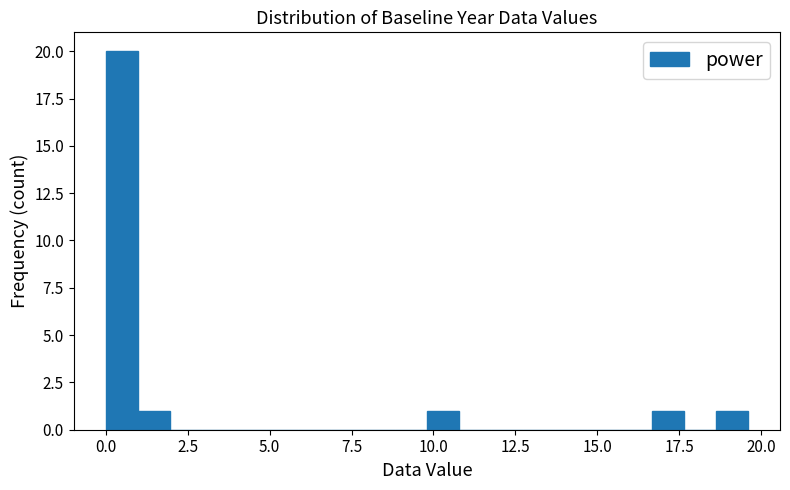

Read against the x-axis, roughly where is the centre of the tallest bar?

0.5